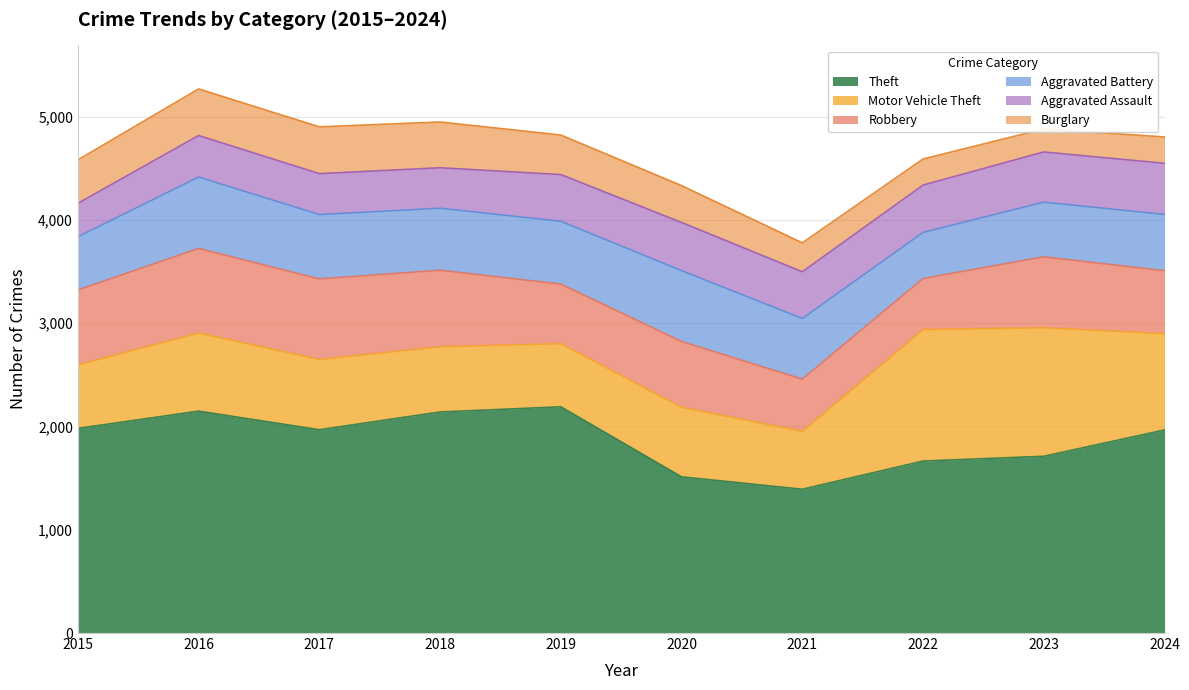

What is the value of the Motor Vehicle Theft point at the 10th from the left?

931